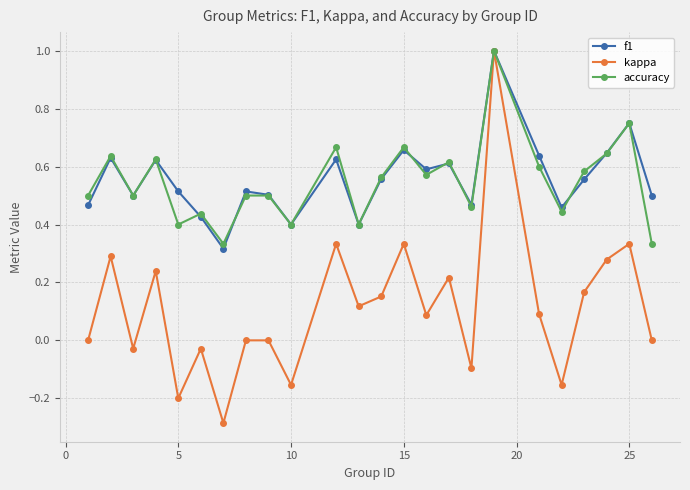

How many interior local valleys does the accuracy series have?

8